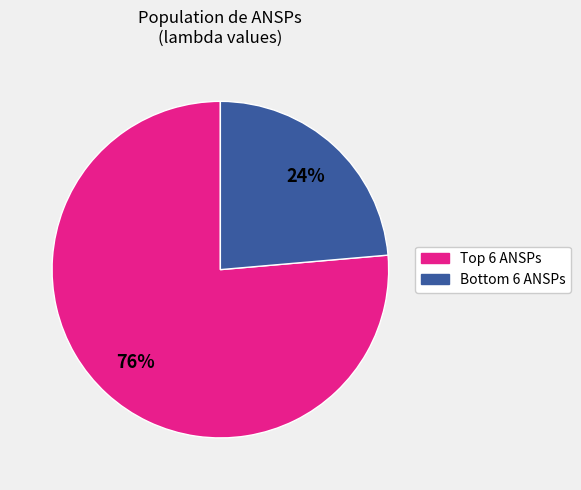

Is there any slice that represents more than half of the pie?

Yes